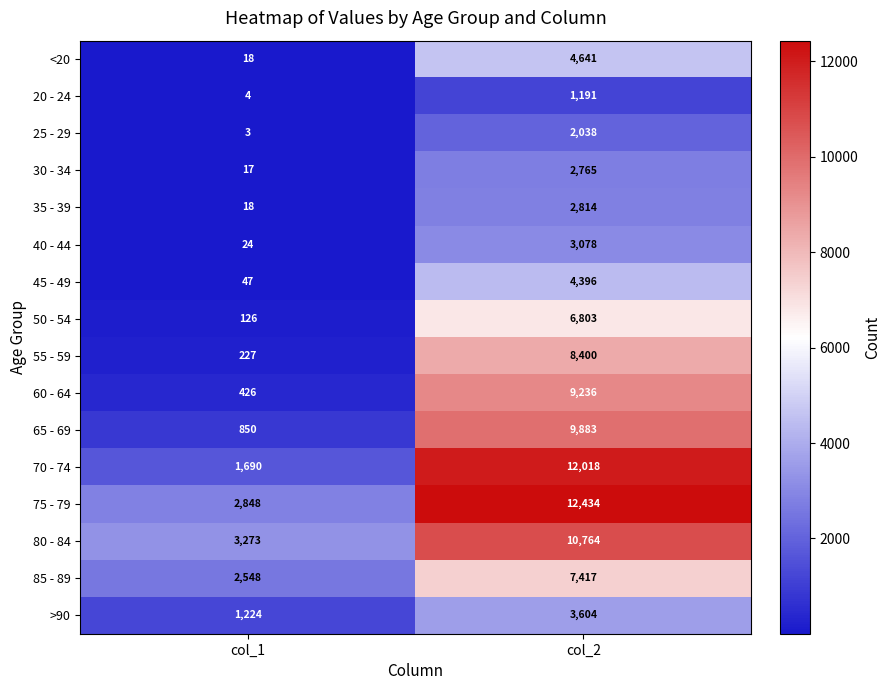

True or false: >90 has a value of 2190 at col_2.

False